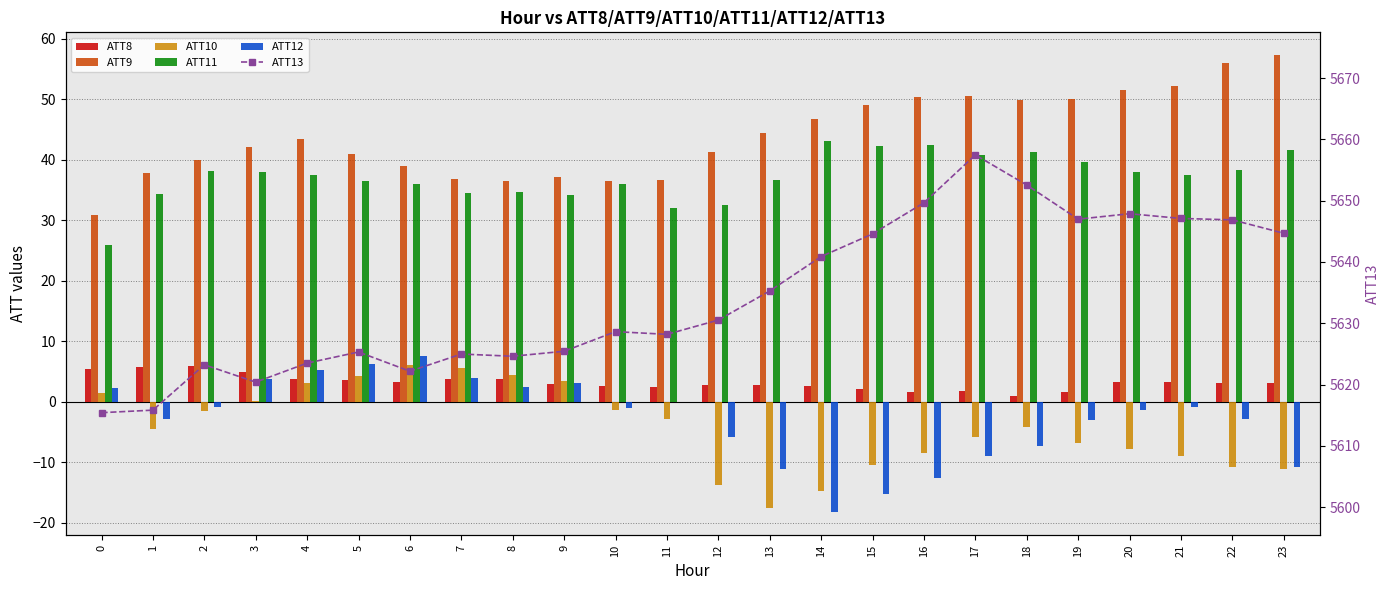

Reading left to right, what are all the values shown in this chart?

ATT8: 5.4	5.8	5.8	4.9	3.8	3.6	3.2	3.7	3.7	3.0	2.6	2.5	2.7	2.8	2.5	2.1	1.6	1.8	1.0	1.5	3.3	3.2	3.1	3.1
ATT9: 30.9	37.9	40.0	42.1	43.4	40.9	38.9	36.8	36.6	37.1	36.5	36.7	41.4	44.4	46.8	49.0	50.3	50.5	50.0	50.1	51.6	52.2	56.0	57.3
ATT10: 1.4	-4.5	-1.5	0.1	3.2	4.2	6.0	5.6	4.5	3.4	-1.4	-2.9	-13.8	-17.6	-14.7	-10.4	-8.5	-5.9	-4.2	-6.7	-7.8	-9.0	-10.8	-11.1
ATT11: 26.0	34.3	38.1	38.0	37.5	36.5	35.9	34.6	34.6	34.2	35.9	32.1	32.6	36.7	43.1	42.3	42.5	40.8	41.4	39.6	38.0	37.5	38.4	41.6
ATT12: 2.3	-2.9	-0.8	3.7	5.3	6.2	7.5	3.9	2.5	3.0	-1.1	-0.1	-5.8	-11.1	-18.3	-15.3	-12.6	-9.1	-7.3	-3.0	-1.3	-0.8	-2.9	-10.8
ATT13: 5615.4	5615.8	5623.2	5620.4	5623.5	5625.3	5622.2	5625.0	5624.6	5625.4	5628.6	5628.2	5630.5	5635.3	5640.9	5644.6	5649.7	5657.5	5652.6	5647.0	5647.9	5647.1	5646.9	5644.7